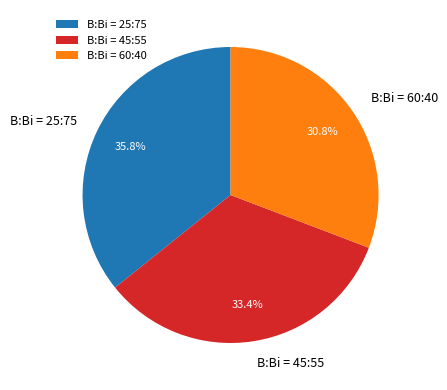

To the nearest percent, what percentage of the pie is B:Bi = 45:55?

33%